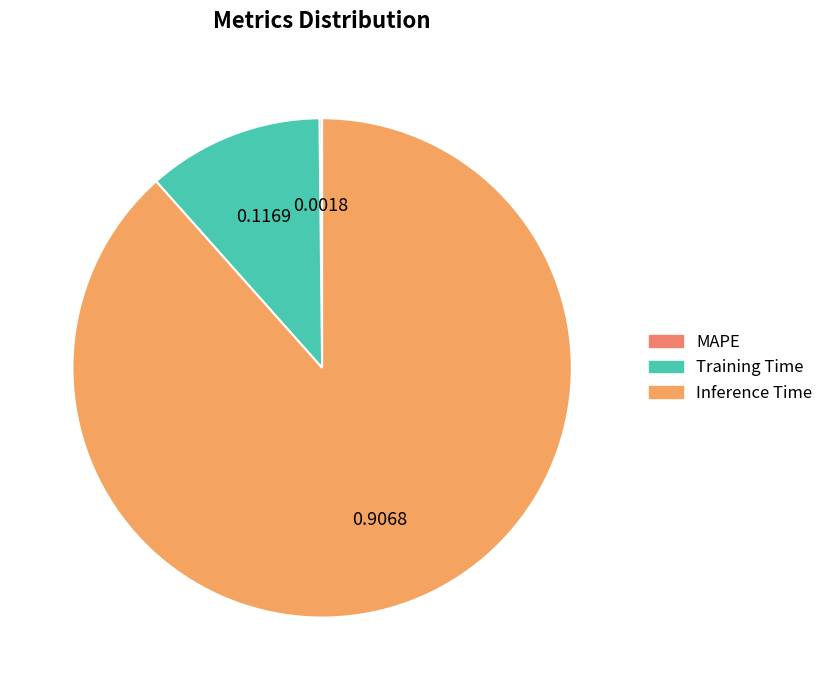

Which category has the smallest portion of the pie?

MAPE